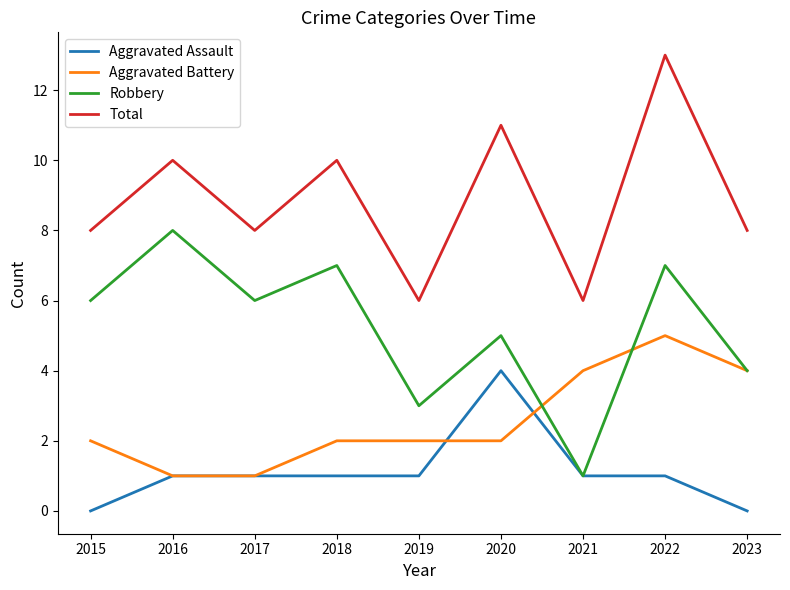

What is the spread (max minus min) of values at 2021?

5